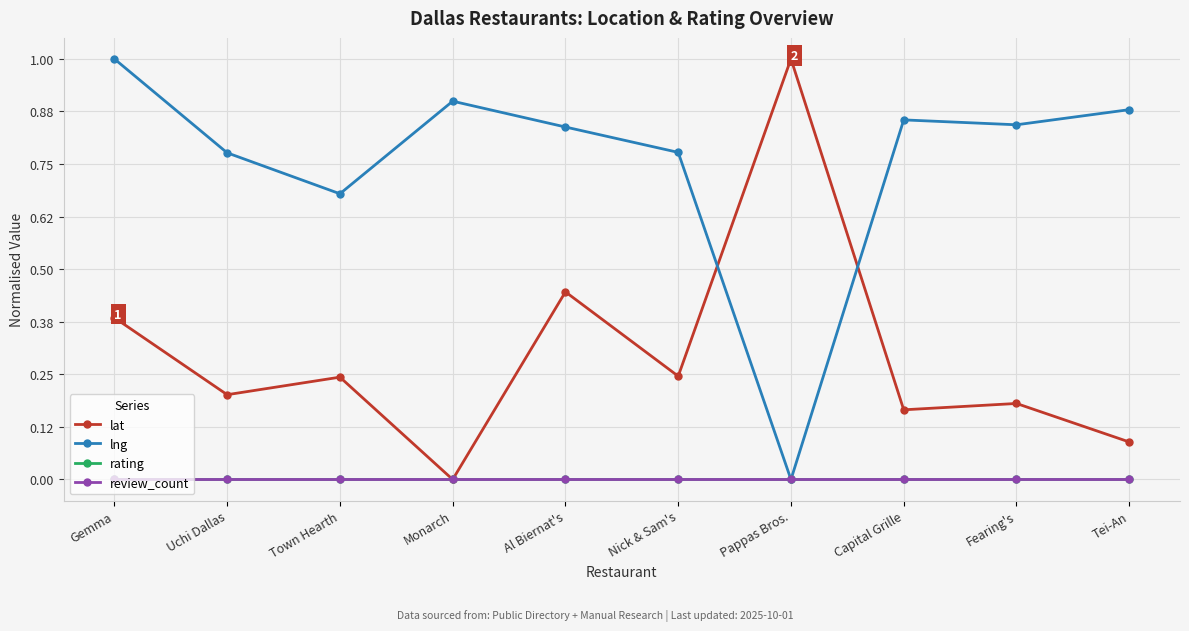

Is this an area chart (filled region under the line)?

No